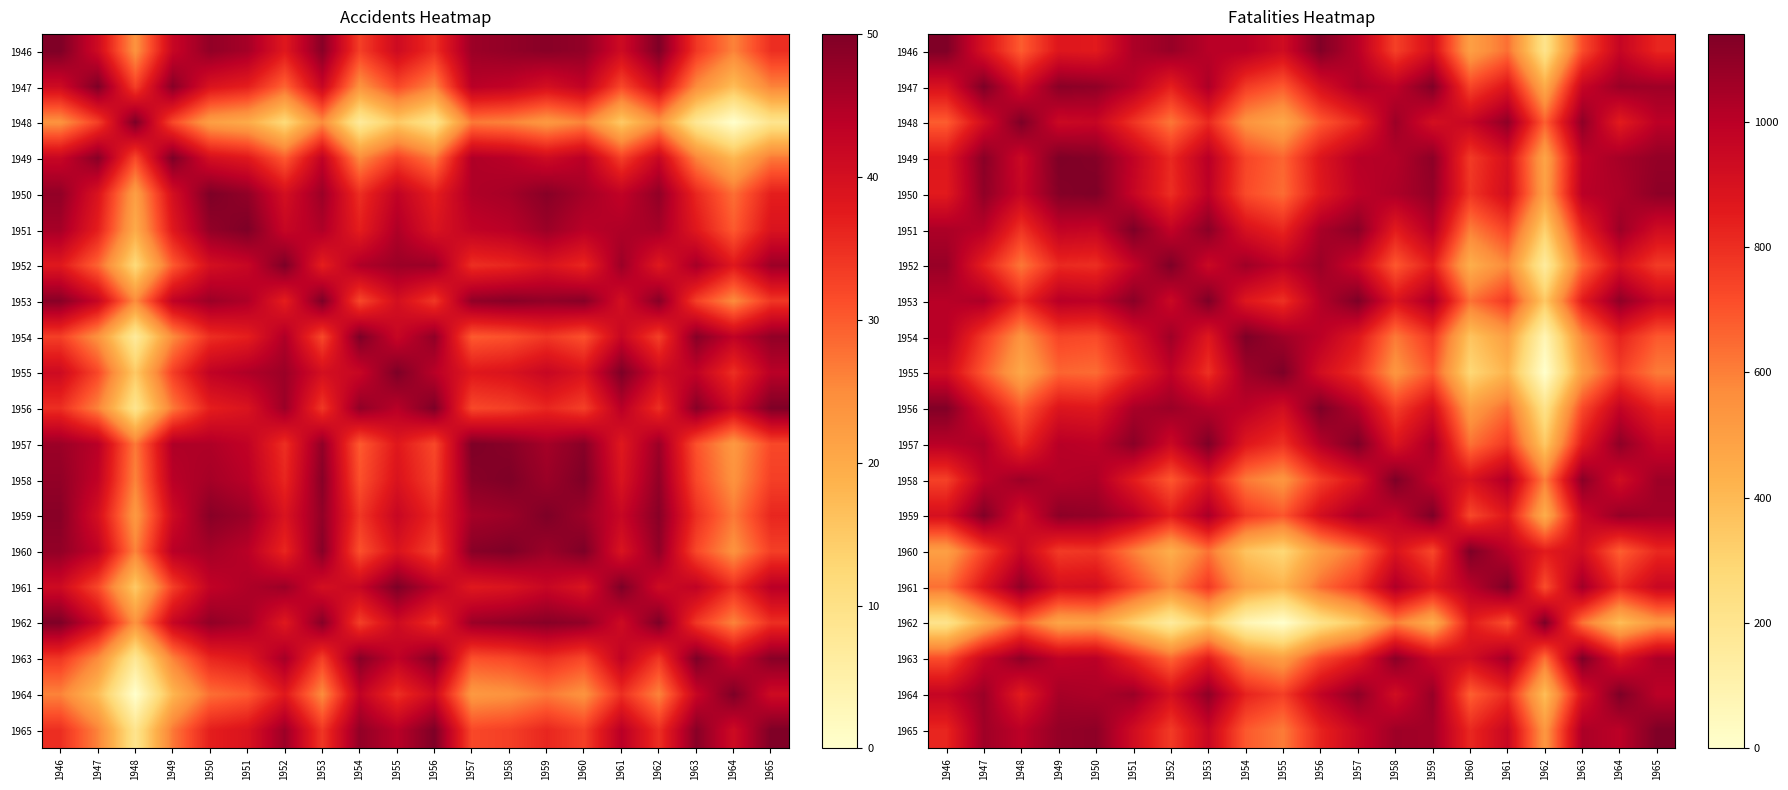

At how many categories does at least one series exceed 336?

20